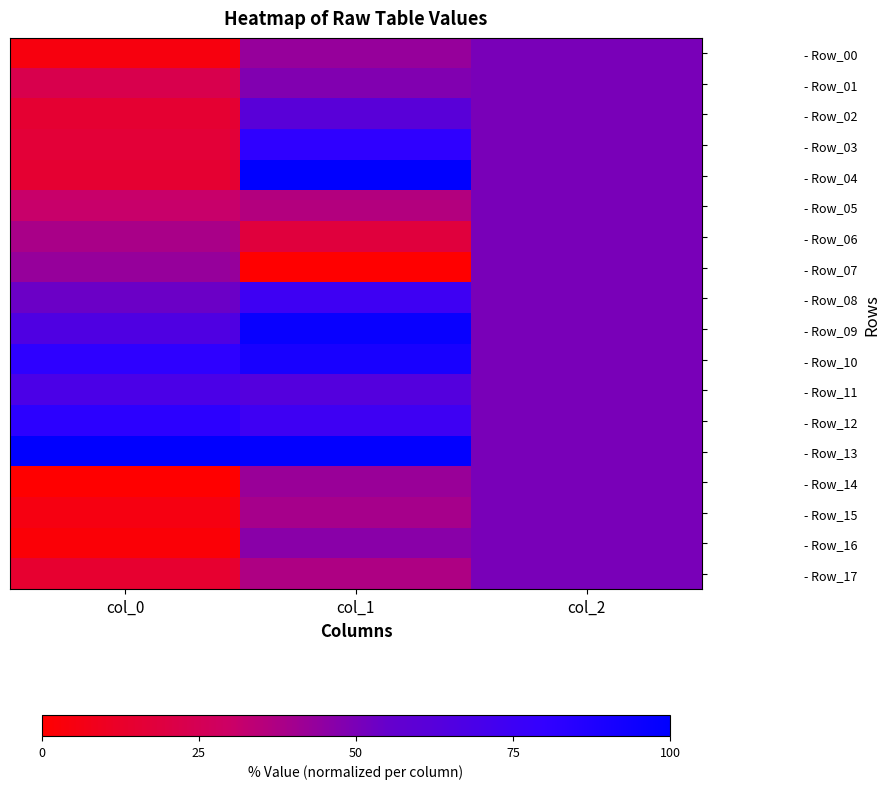

Reading left to right, list all the values displayed in this chart.

- Row_00: col_0=4.5	col_1=43.1	col_2=50.0
- Row_01: col_0=22.7	col_1=48.4	col_2=50.0
- Row_02: col_0=15.2	col_1=61.2	col_2=50.0
- Row_03: col_0=16.7	col_1=81.4	col_2=50.0
- Row_04: col_0=15.2	col_1=100.0	col_2=50.0
- Row_05: col_0=31.1	col_1=36.2	col_2=50.0
- Row_06: col_0=38.6	col_1=18.1	col_2=50.0
- Row_07: col_0=43.2	col_1=0.0	col_2=50.0
- Row_08: col_0=53.8	col_1=74.5	col_2=50.0
- Row_09: col_0=65.9	col_1=96.8	col_2=50.0
- Row_10: col_0=81.8	col_1=90.4	col_2=50.0
- Row_11: col_0=68.2	col_1=63.3	col_2=50.0
- Row_12: col_0=82.6	col_1=74.5	col_2=50.0
- Row_13: col_0=100.0	col_1=98.9	col_2=50.0
- Row_14: col_0=0.0	col_1=42.6	col_2=50.0
- Row_15: col_0=5.3	col_1=39.4	col_2=50.0
- Row_16: col_0=2.3	col_1=46.3	col_2=50.0
- Row_17: col_0=14.4	col_1=37.2	col_2=50.0